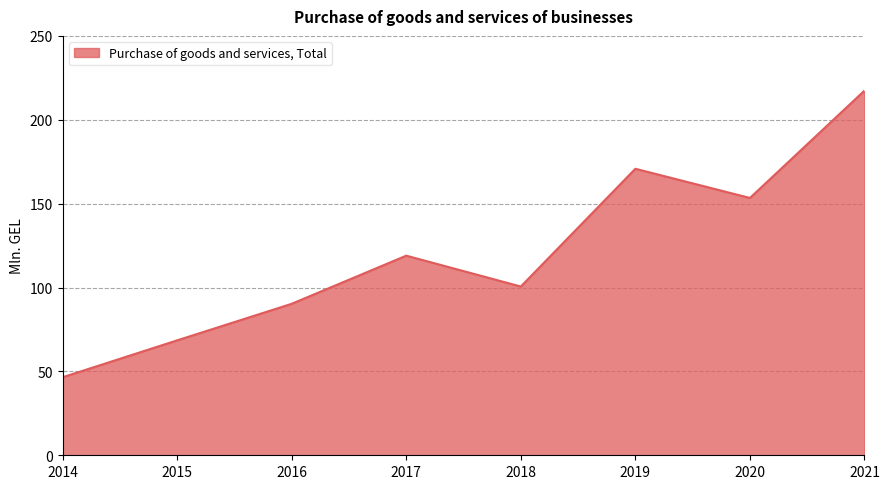

At which category does the data reach its first local valley?

2018